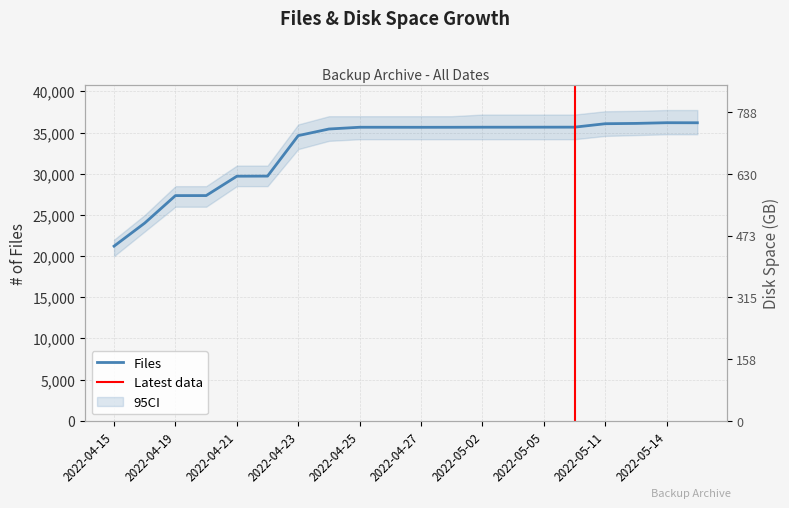

The value of Files at 2022-05-11 is 36085. True or false?

True